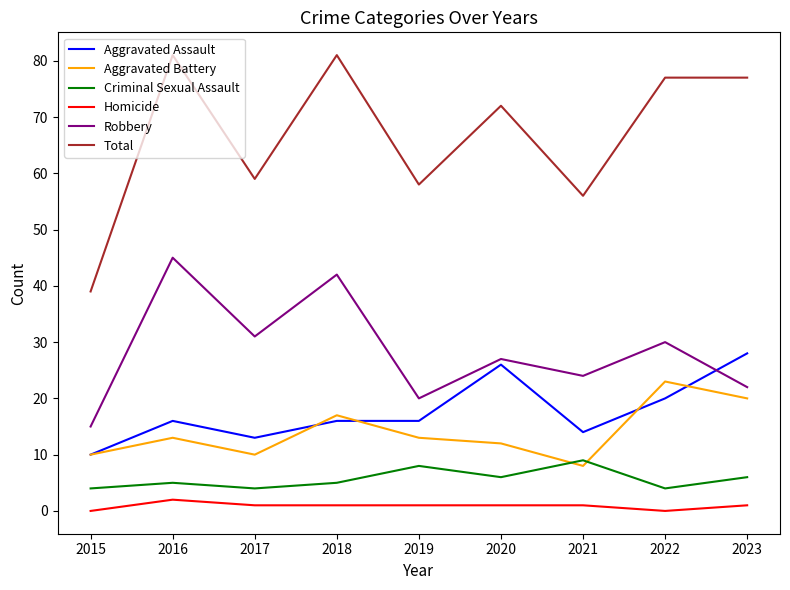

Between 2017 and 2019, which series saw the biggest shift?

Robbery